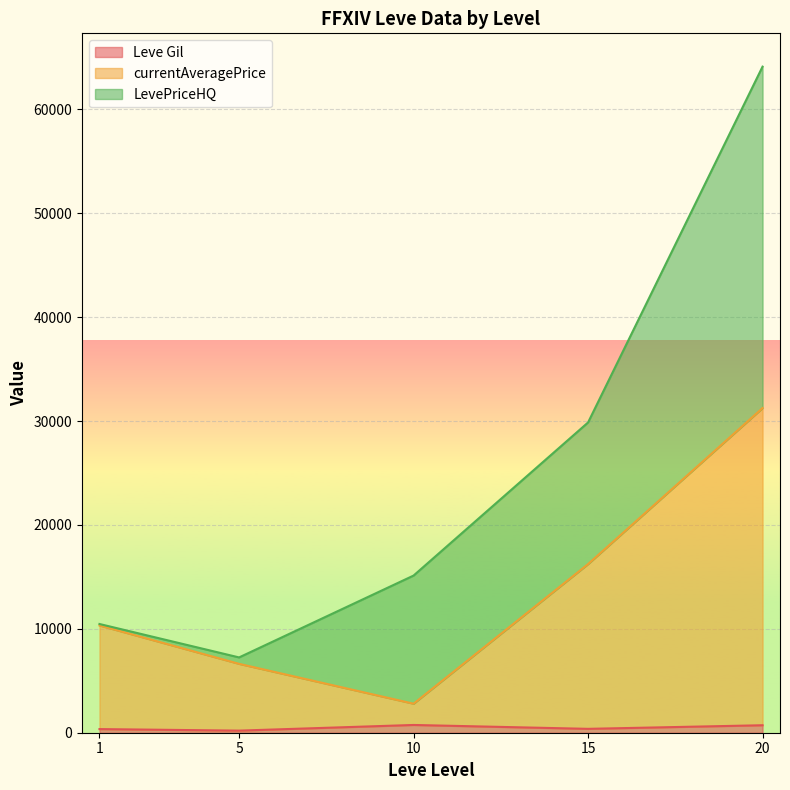

At which category is the sum across all series the highest?

20